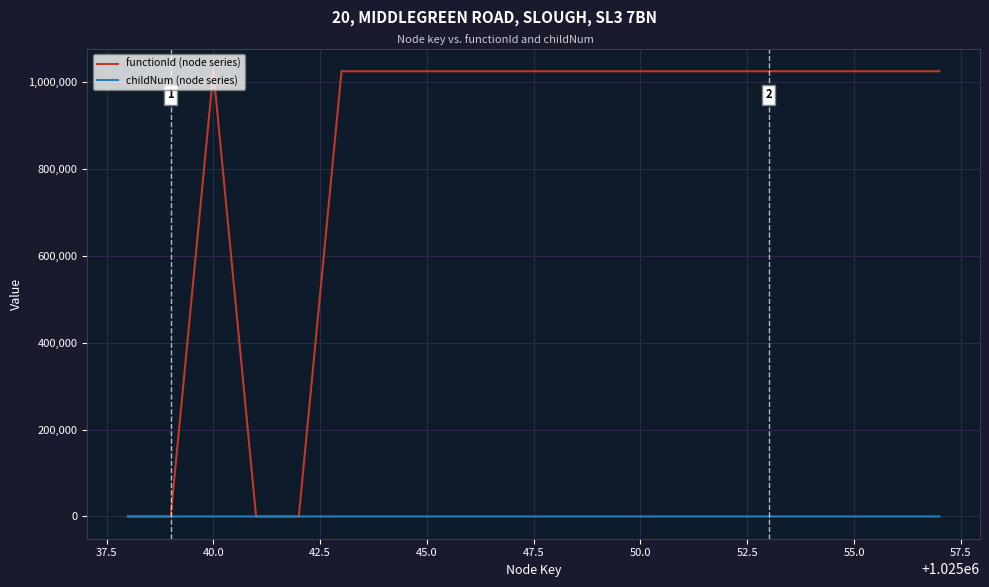

Which series has the largest range (max minus min)?

functionId (node series)